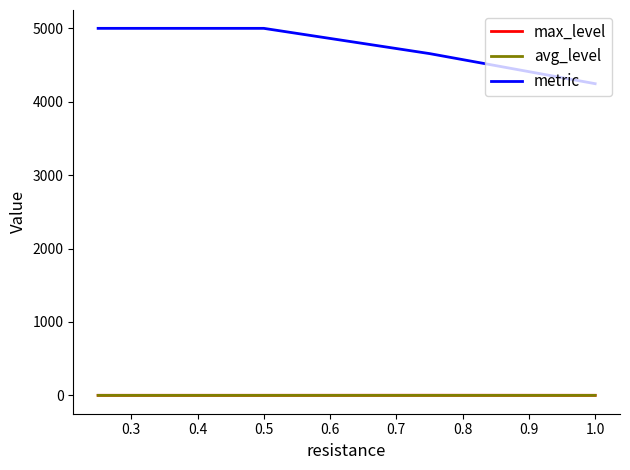

True or false: avg_level and metric cross at least once.

False